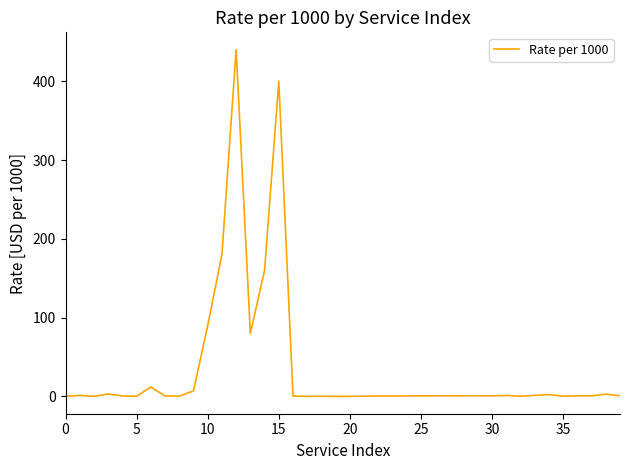

What is the difference between the maximum and minimum values?

439.9